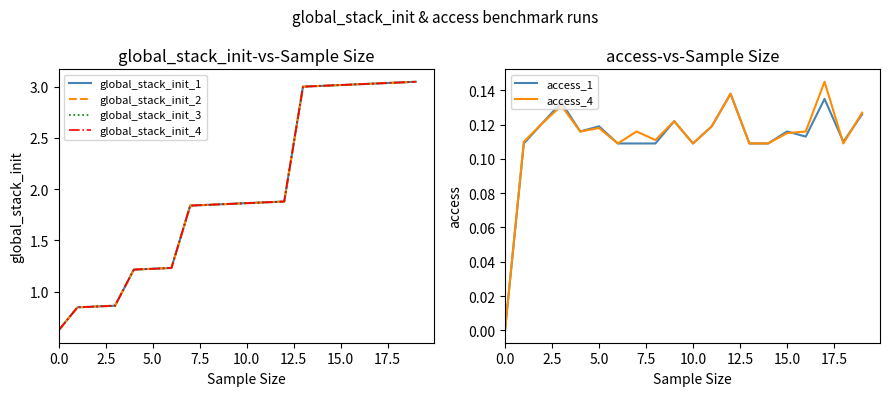

True or false: global_stack_init_4 and global_stack_init_2 cross at least once.

False